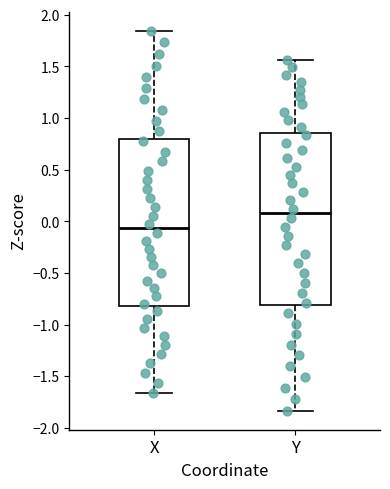

Where does the median line of the box for X sit on the y-axis? The values are not printed on the chart, so give them approximately, as read against the axis.

-0.05